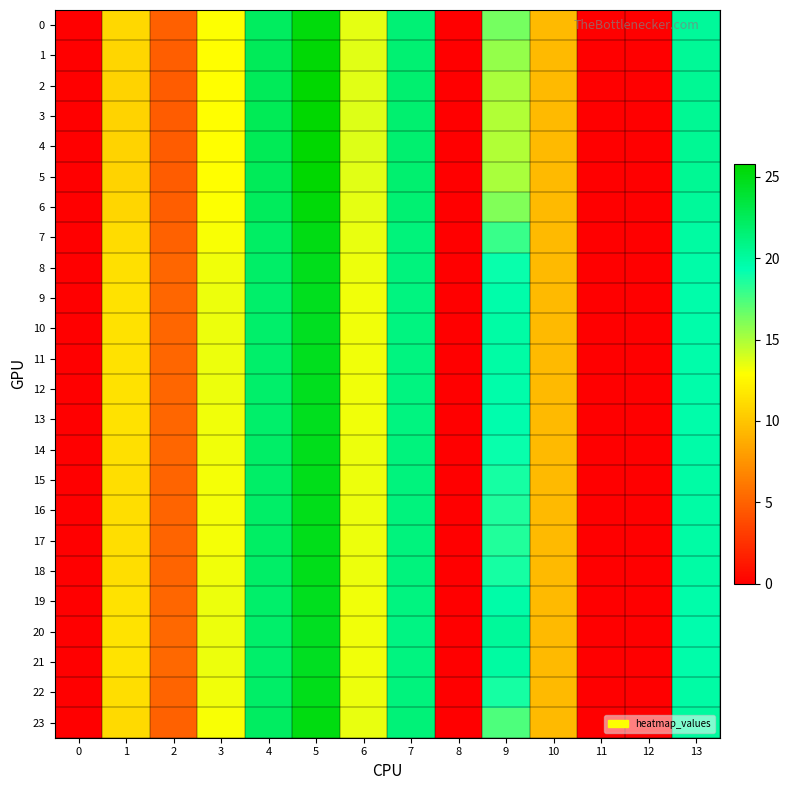

Which label corresponds to the largest value in the chart?

5